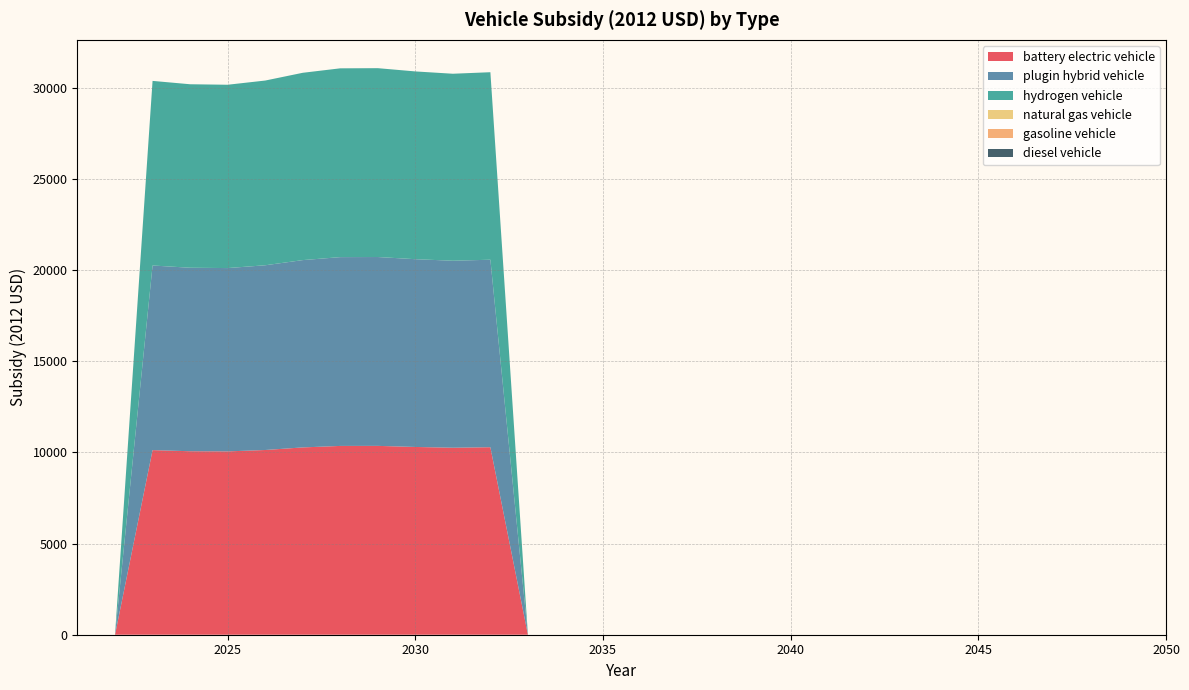

Reading left to right, transcribe all the data shown in this chart.

battery electric vehicle: 2021=0.0	2022=0.0	2023=10121.2	2024=10059.8	2025=10050.8	2026=10127.4	2027=10269.1	2028=10350.8	2029=10353.7	2030=10294.2	2031=10251.9	2032=10279.8	2033=0.0	2034=0.0	2035=0.0	2036=0.0	2037=0.0	2038=0.0	2039=0.0	2040=0.0	2041=0.0	2042=0.0	2043=0.0	2044=0.0	2045=0.0	2046=0.0	2047=0.0	2048=0.0	2049=0.0	2050=0.0
plugin hybrid vehicle: 2021=0.0	2022=0.0	2023=10121.2	2024=10059.8	2025=10050.8	2026=10127.4	2027=10269.1	2028=10350.8	2029=10353.7	2030=10294.2	2031=10251.9	2032=10279.8	2033=0.0	2034=0.0	2035=0.0	2036=0.0	2037=0.0	2038=0.0	2039=0.0	2040=0.0	2041=0.0	2042=0.0	2043=0.0	2044=0.0	2045=0.0	2046=0.0	2047=0.0	2048=0.0	2049=0.0	2050=0.0
hydrogen vehicle: 2021=0.0	2022=0.0	2023=10121.2	2024=10059.8	2025=10050.8	2026=10127.4	2027=10269.1	2028=10350.8	2029=10353.7	2030=10294.2	2031=10251.9	2032=10279.8	2033=0.0	2034=0.0	2035=0.0	2036=0.0	2037=0.0	2038=0.0	2039=0.0	2040=0.0	2041=0.0	2042=0.0	2043=0.0	2044=0.0	2045=0.0	2046=0.0	2047=0.0	2048=0.0	2049=0.0	2050=0.0
natural gas vehicle: 2021=0.0	2022=0.0	2023=0.0	2024=0.0	2025=0.0	2026=0.0	2027=0.0	2028=0.0	2029=0.0	2030=0.0	2031=0.0	2032=0.0	2033=0.0	2034=0.0	2035=0.0	2036=0.0	2037=0.0	2038=0.0	2039=0.0	2040=0.0	2041=0.0	2042=0.0	2043=0.0	2044=0.0	2045=0.0	2046=0.0	2047=0.0	2048=0.0	2049=0.0	2050=0.0
gasoline vehicle: 2021=0.0	2022=0.0	2023=0.0	2024=0.0	2025=0.0	2026=0.0	2027=0.0	2028=0.0	2029=0.0	2030=0.0	2031=0.0	2032=0.0	2033=0.0	2034=0.0	2035=0.0	2036=0.0	2037=0.0	2038=0.0	2039=0.0	2040=0.0	2041=0.0	2042=0.0	2043=0.0	2044=0.0	2045=0.0	2046=0.0	2047=0.0	2048=0.0	2049=0.0	2050=0.0
diesel vehicle: 2021=0.0	2022=0.0	2023=0.0	2024=0.0	2025=0.0	2026=0.0	2027=0.0	2028=0.0	2029=0.0	2030=0.0	2031=0.0	2032=0.0	2033=0.0	2034=0.0	2035=0.0	2036=0.0	2037=0.0	2038=0.0	2039=0.0	2040=0.0	2041=0.0	2042=0.0	2043=0.0	2044=0.0	2045=0.0	2046=0.0	2047=0.0	2048=0.0	2049=0.0	2050=0.0